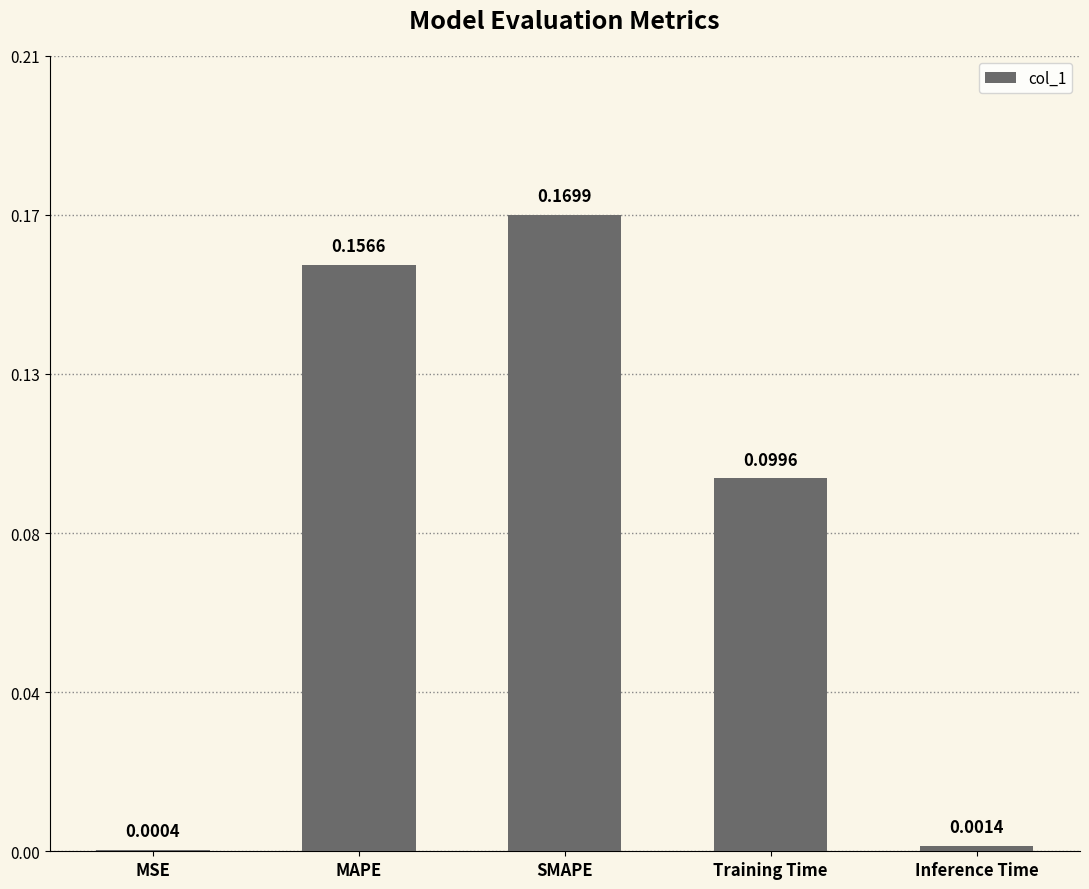

Between MSE and MAPE, which is larger?

MAPE